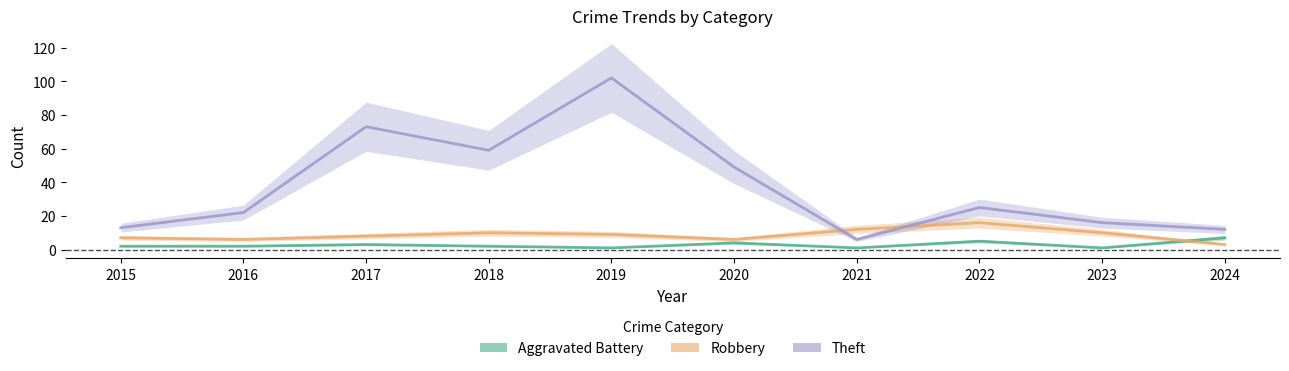

Which category has the lowest value in the Aggravated Battery series?

2019